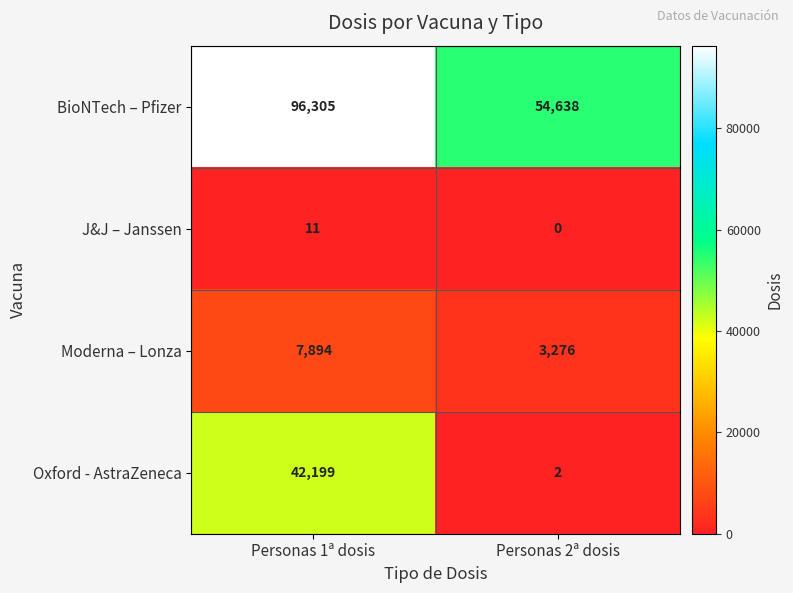

What is the total value across all series at Personas 1ª dosis?

146409